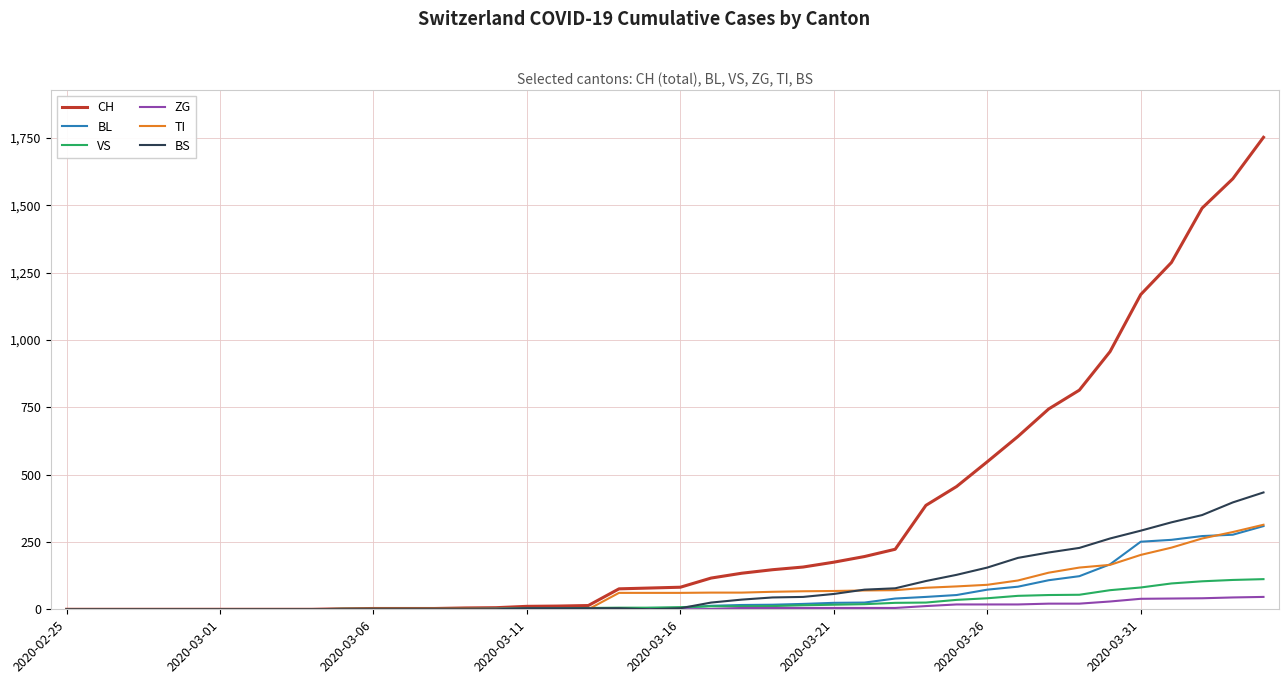

Which series has the widest spread of values?

CH